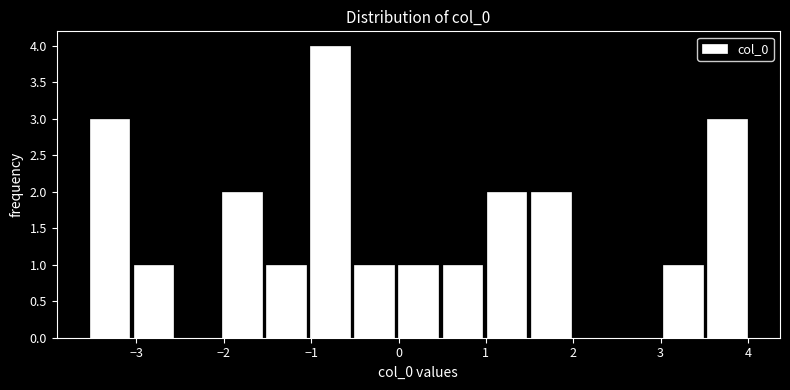

How tall is the bar that spans -1.0 to -0.5 on the x-axis? Neither the bar edges nor the heights are printed on the chart, so give them approximately, as read against the axes.

4